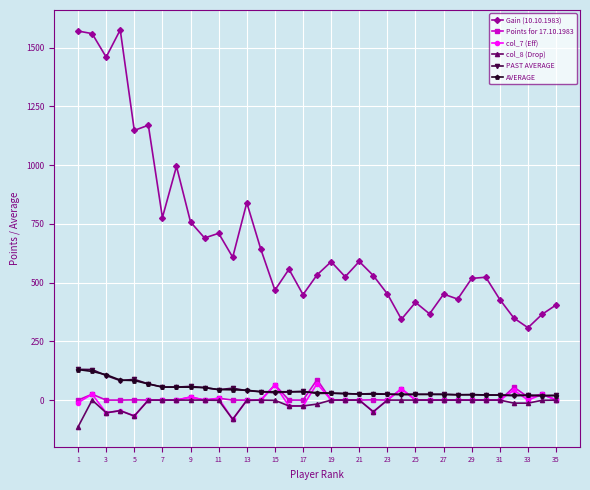

What is the smallest value displayed?

-114.0